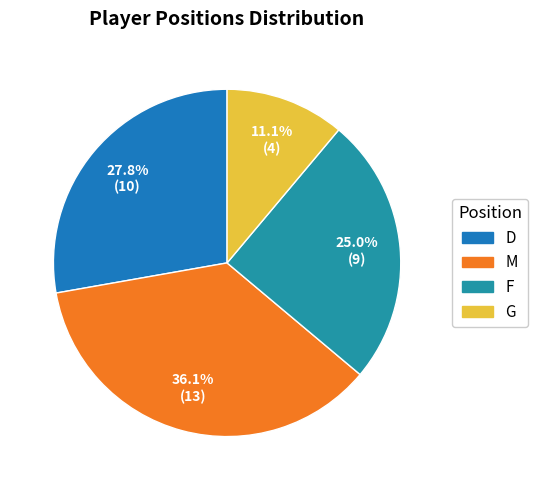

What percentage is the G slice, to the nearest percent?

11%